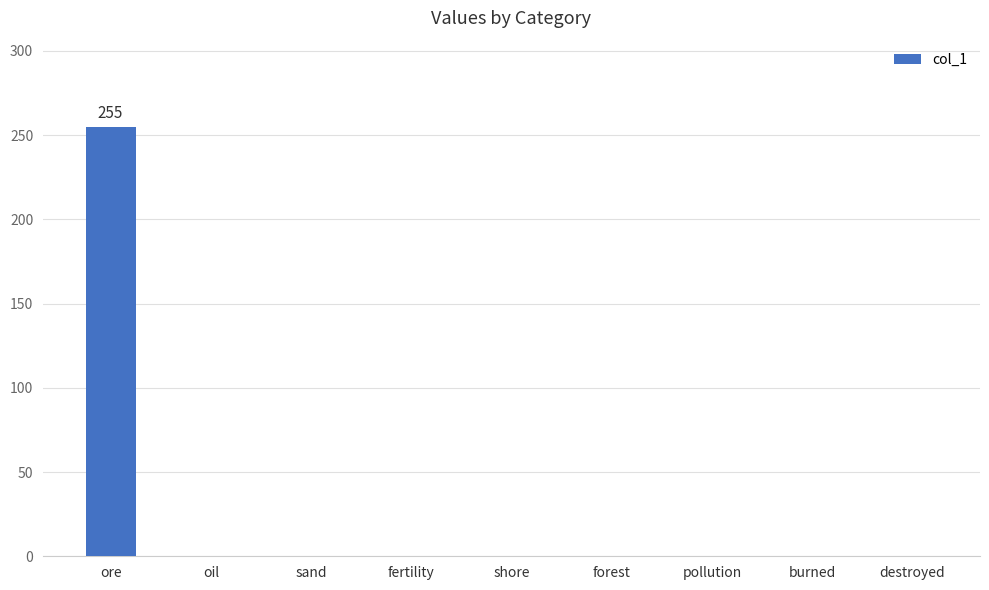

Reading right to left, what are all the values shown in this chart?

destroyed=0	burned=0	pollution=0	forest=0	shore=0	fertility=0	sand=0	oil=0	ore=255